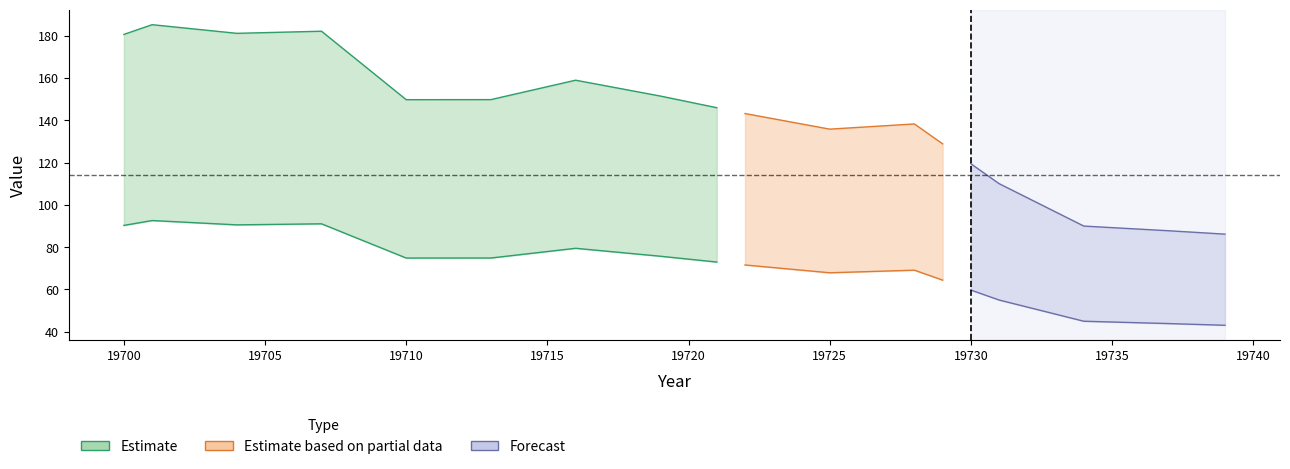

Reading left to right, what are all the values shown in this chart?

col_1: 180.6	185.2	183.8	182.5	181.1	181.5	181.8	182.1	171.3	160.5	149.7	149.8	149.8	149.8	152.8	155.9	159.0	156.5	154.0	151.5	148.7	146.0	143.2	140.7	138.3	135.8	136.6	137.5	138.3	128.9	119.5	110.0	103.4	96.7	90.0	89.3	88.5	87.8	87.0	86.2
col_2: 180.6	185.2	183.8	182.5	181.1	181.5	181.8	182.1	171.3	160.5	149.7	149.8	149.8	149.8	152.8	155.9	159.0	156.5	154.0	151.5	148.7	146.0	143.2	140.7	138.3	135.8	136.6	137.5	138.3	128.9	119.5	110.0	103.4	96.7	90.0	89.3	88.5	87.8	87.0	86.2
col_3: 90.3	92.6	91.9	91.2	90.6	90.7	90.9	91.1	85.7	80.3	74.9	74.9	74.9	74.9	76.4	78.0	79.5	78.2	77.0	75.7	74.4	73.0	71.6	70.4	69.1	67.9	68.3	68.7	69.1	64.4	59.7	55.0	51.7	48.3	45.0	44.6	44.3	43.9	43.5	43.1